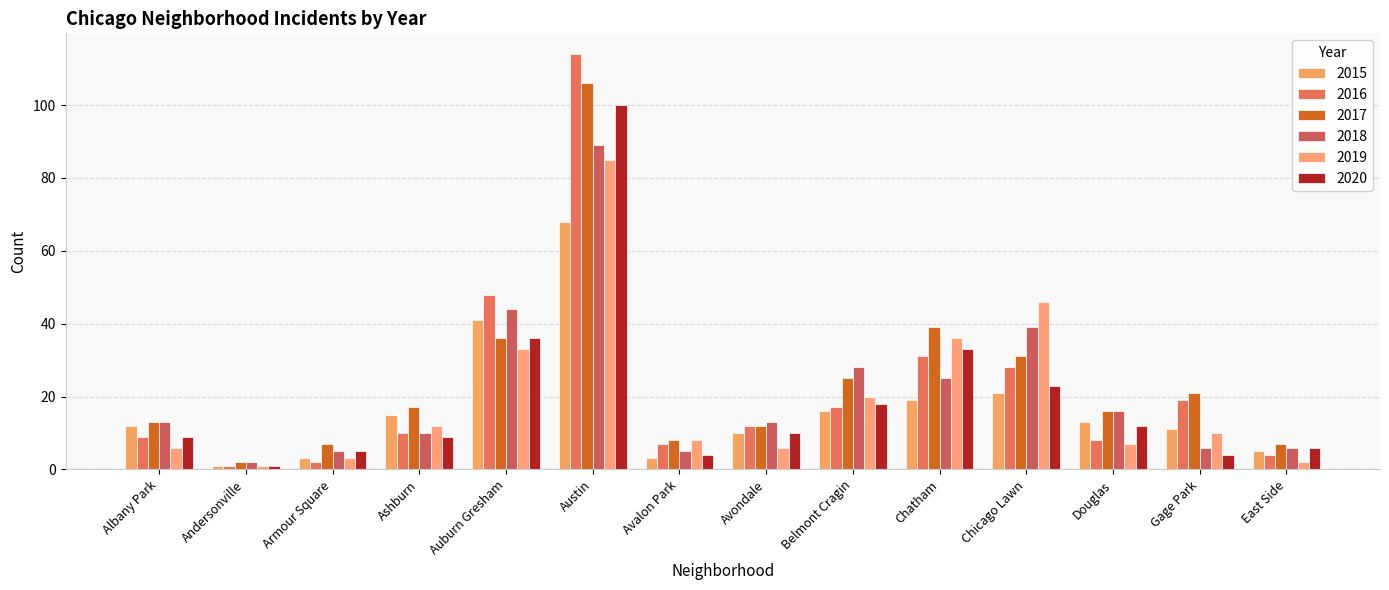

Reading left to right, transcribe all the data shown in this chart.

2015: Albany Park=12	Andersonville=1	Armour Square=3	Ashburn=15	Auburn Gresham=41	Austin=68	Avalon Park=3	Avondale=10	Belmont Cragin=16	Chatham=19	Chicago Lawn=21	Douglas=13	Gage Park=11	East Side=5
2016: Albany Park=9	Andersonville=1	Armour Square=2	Ashburn=10	Auburn Gresham=48	Austin=114	Avalon Park=7	Avondale=12	Belmont Cragin=17	Chatham=31	Chicago Lawn=28	Douglas=8	Gage Park=19	East Side=4
2017: Albany Park=13	Andersonville=2	Armour Square=7	Ashburn=17	Auburn Gresham=36	Austin=106	Avalon Park=8	Avondale=12	Belmont Cragin=25	Chatham=39	Chicago Lawn=31	Douglas=16	Gage Park=21	East Side=7
2018: Albany Park=13	Andersonville=2	Armour Square=5	Ashburn=10	Auburn Gresham=44	Austin=89	Avalon Park=5	Avondale=13	Belmont Cragin=28	Chatham=25	Chicago Lawn=39	Douglas=16	Gage Park=6	East Side=6
2019: Albany Park=6	Andersonville=1	Armour Square=3	Ashburn=12	Auburn Gresham=33	Austin=85	Avalon Park=8	Avondale=6	Belmont Cragin=20	Chatham=36	Chicago Lawn=46	Douglas=7	Gage Park=10	East Side=2
2020: Albany Park=9	Andersonville=1	Armour Square=5	Ashburn=9	Auburn Gresham=36	Austin=100	Avalon Park=4	Avondale=10	Belmont Cragin=18	Chatham=33	Chicago Lawn=23	Douglas=12	Gage Park=4	East Side=6